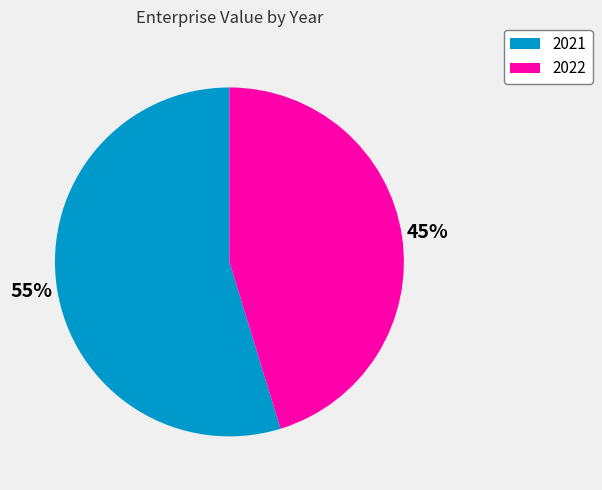

Between 2022 and 2021, which is larger?

2021